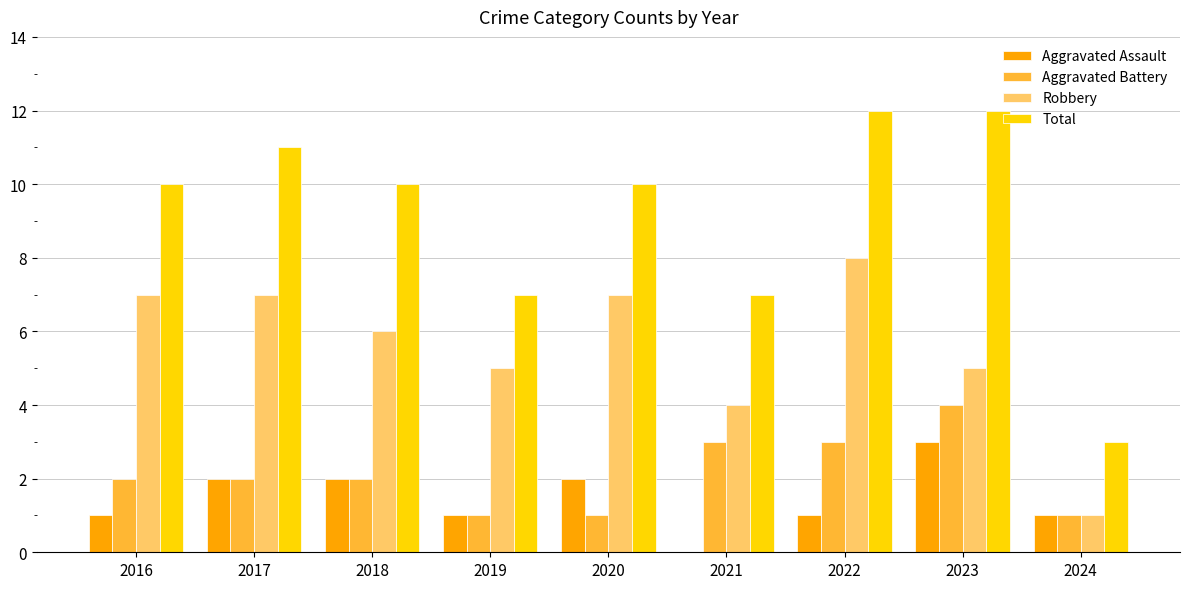

What are all the series names shown in the legend?

Aggravated Assault, Aggravated Battery, Robbery, Total